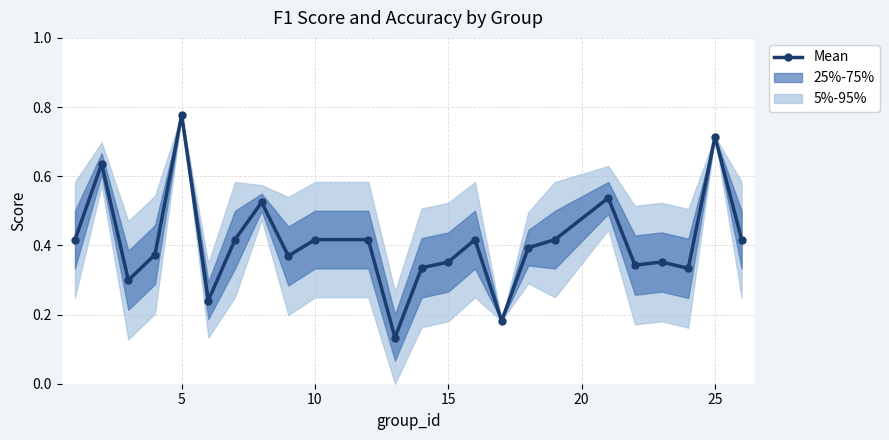

Count the Mean values in the range 0 to 1.

24